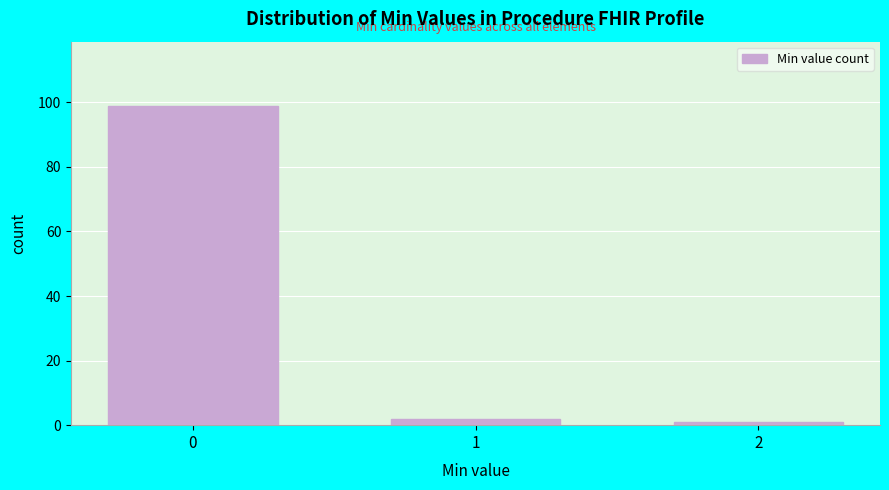

Reading left to right, list all the values displayed in this chart.

0=99	1=2	2=1